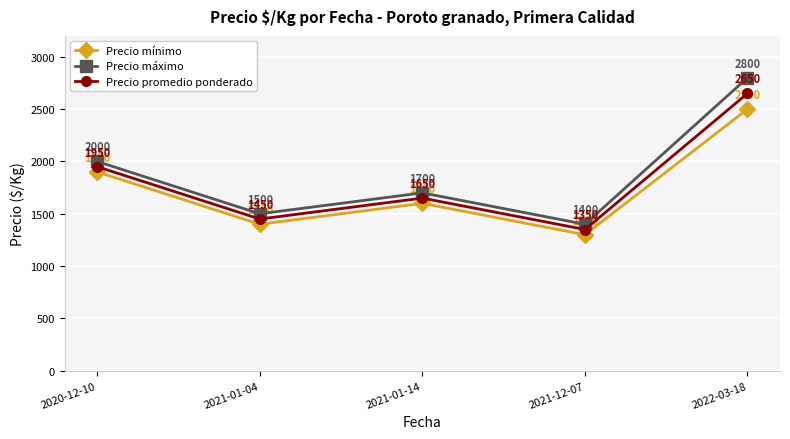

What is the label of the 2nd point from the right?

2021-12-07